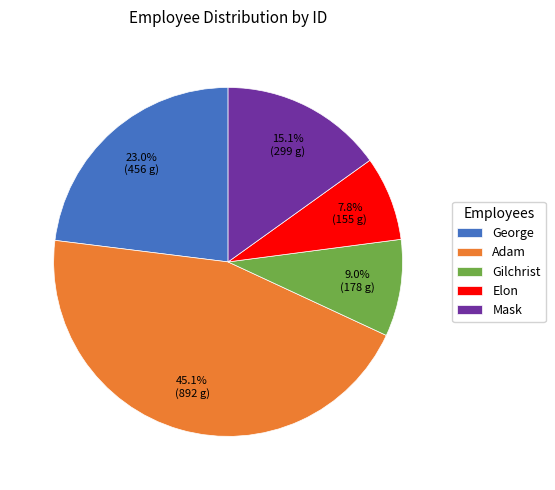

Rank the categories by value from lowest to highest.

Elon, Gilchrist, Mask, George, Adam